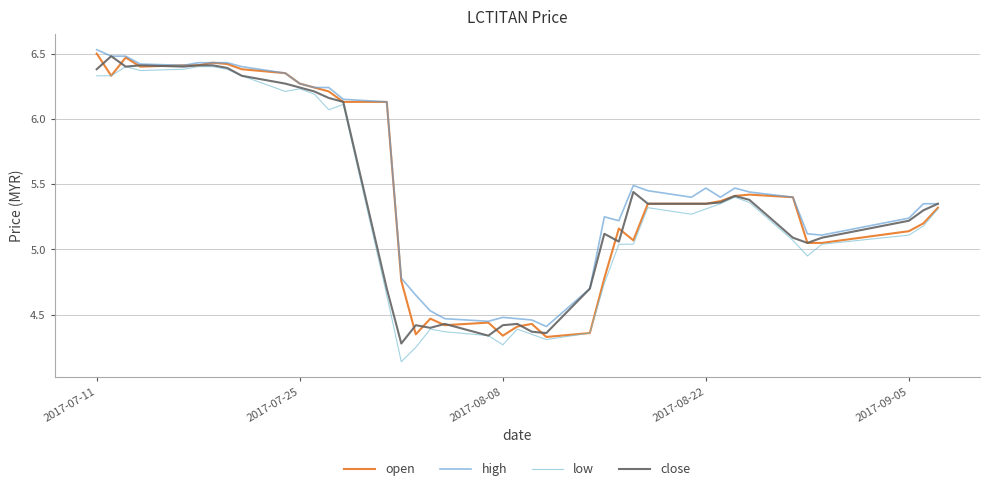

Does the chart have visible grid lines?

Yes